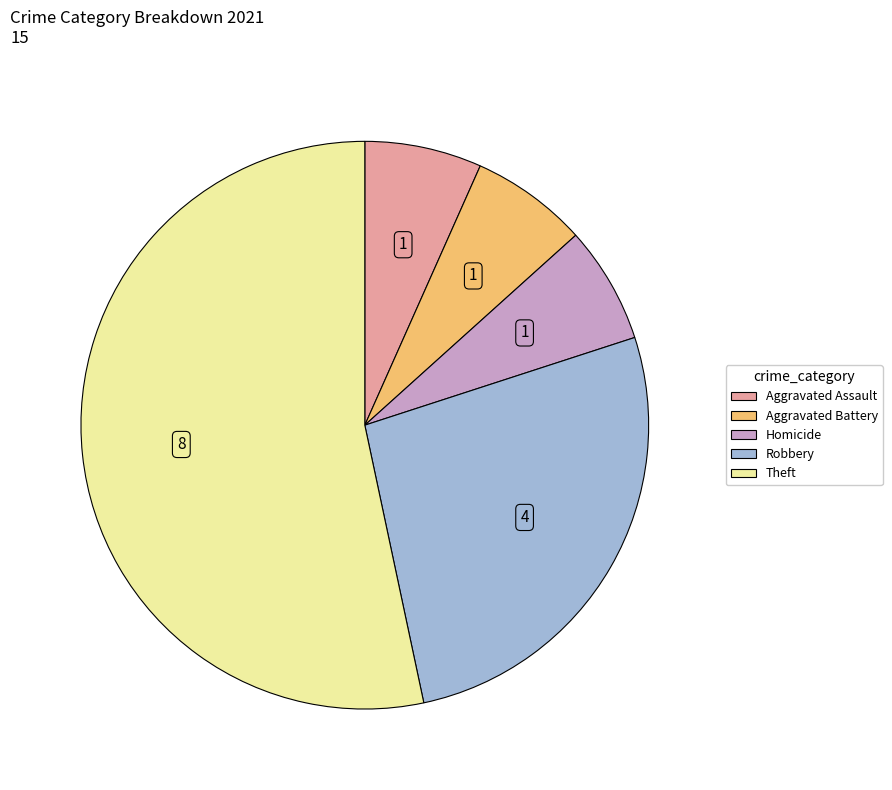

How many segments does this pie chart have?

5